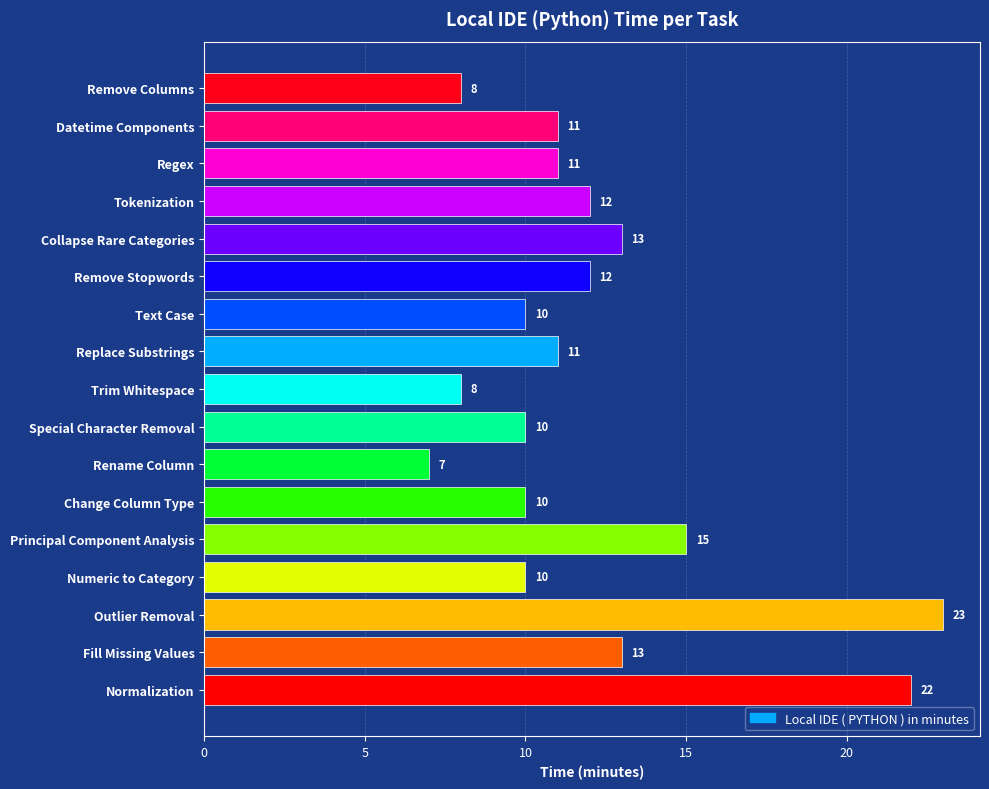

What is the greatest value displayed?

23